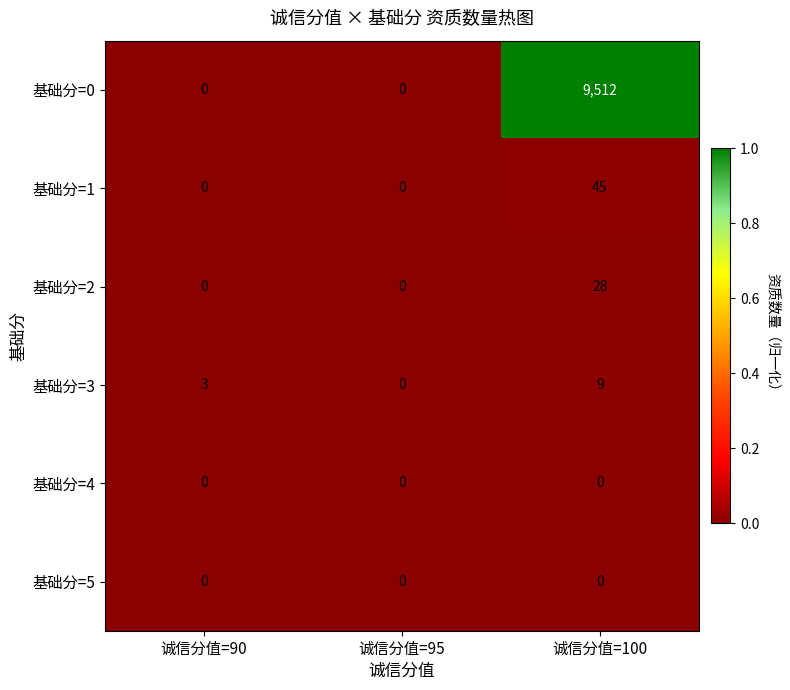

Which category has the highest value across all series?

诚信分值=100